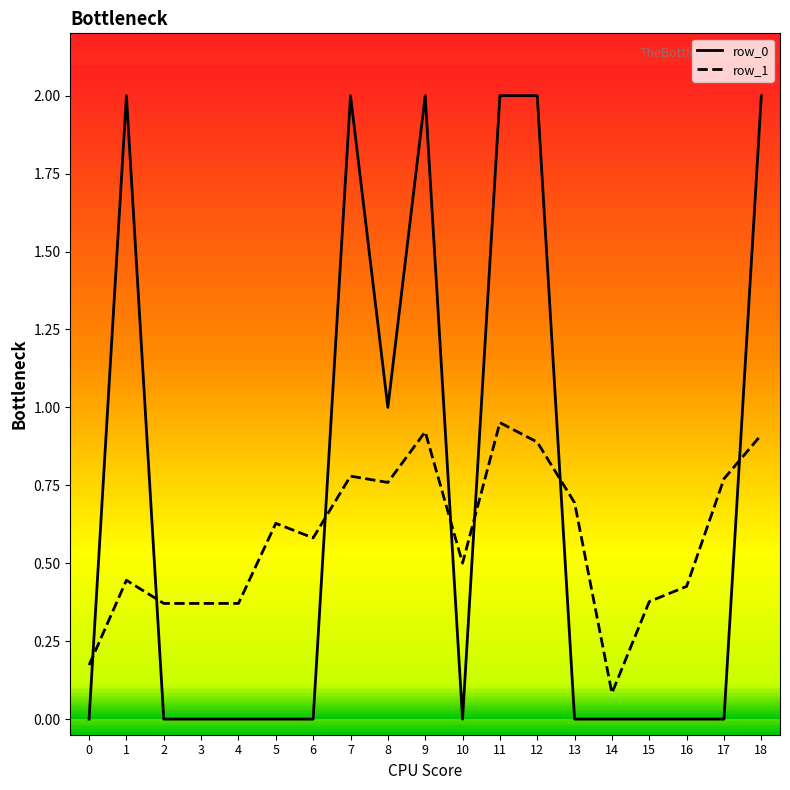

Between 1 and 3, which series saw the biggest shift?

row_0